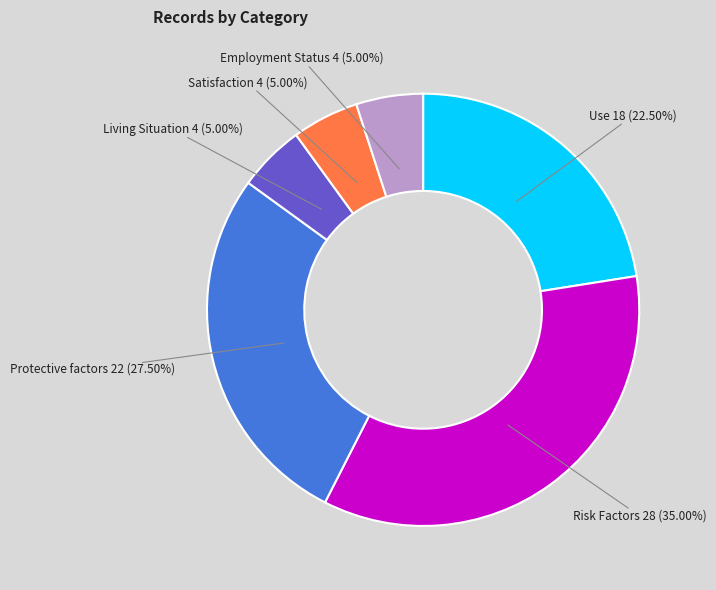

To the nearest percent, what portion does Risk Factors represent?

35%